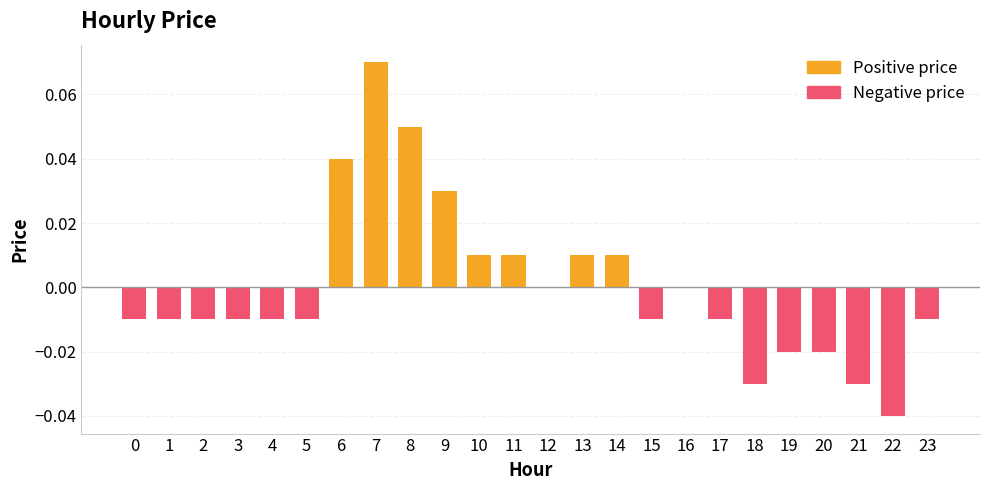

Reading left to right, extract all data points from this chart.

-0.0	-0.0	-0.0	-0.0	-0.0	-0.0	0.0	0.1	0.1	0.0	0.0	0.0	0.0	0.0	0.0	-0.0	0.0	-0.0	-0.0	-0.0	-0.0	-0.0	-0.0	-0.0